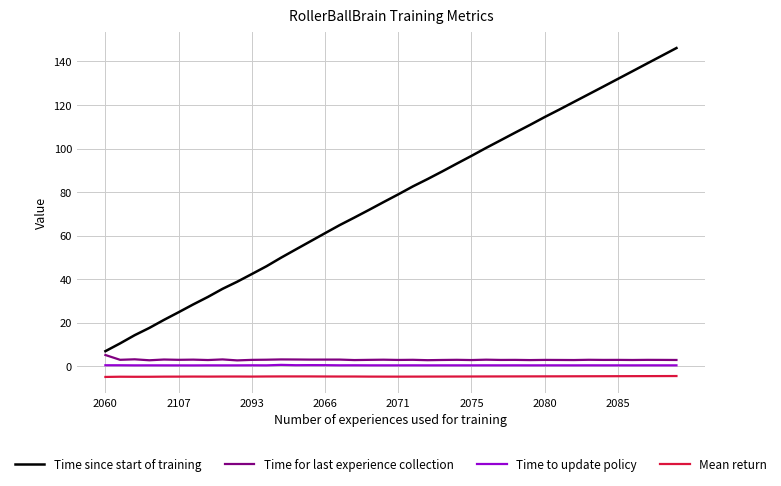

Which series has the largest total across all categories?

Time since start of training